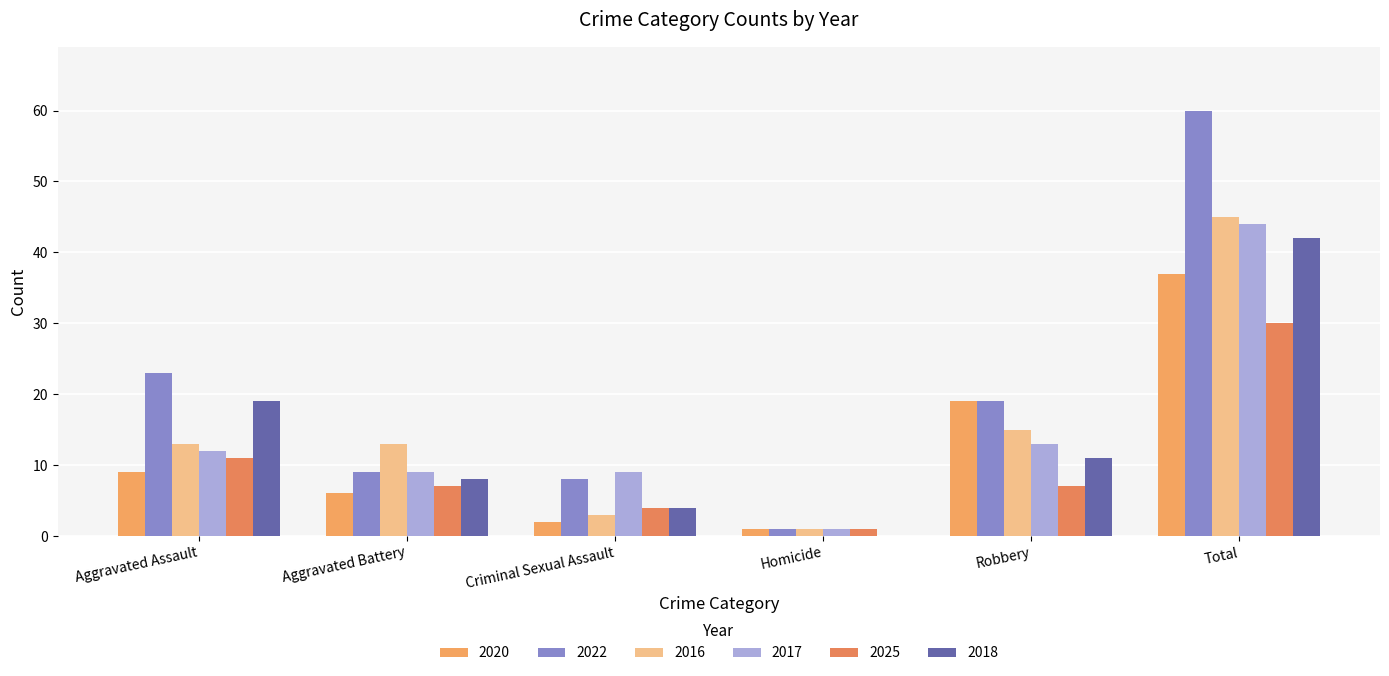

How many groups of bars are there?

6